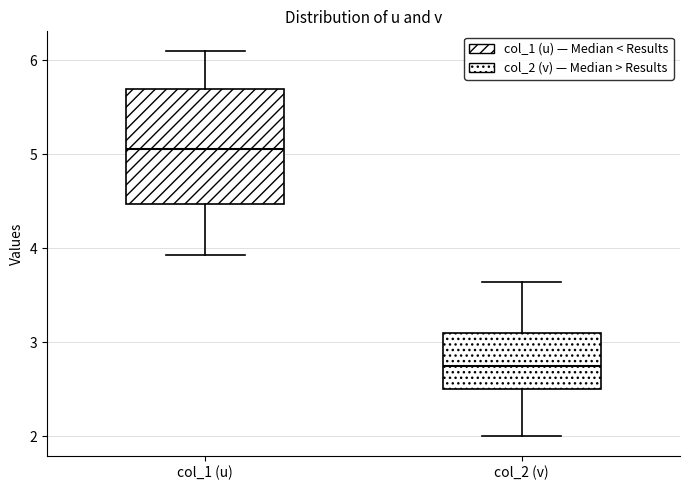

Which box is the tallest, from its lower edge to its upper edge?

col_1 (u)